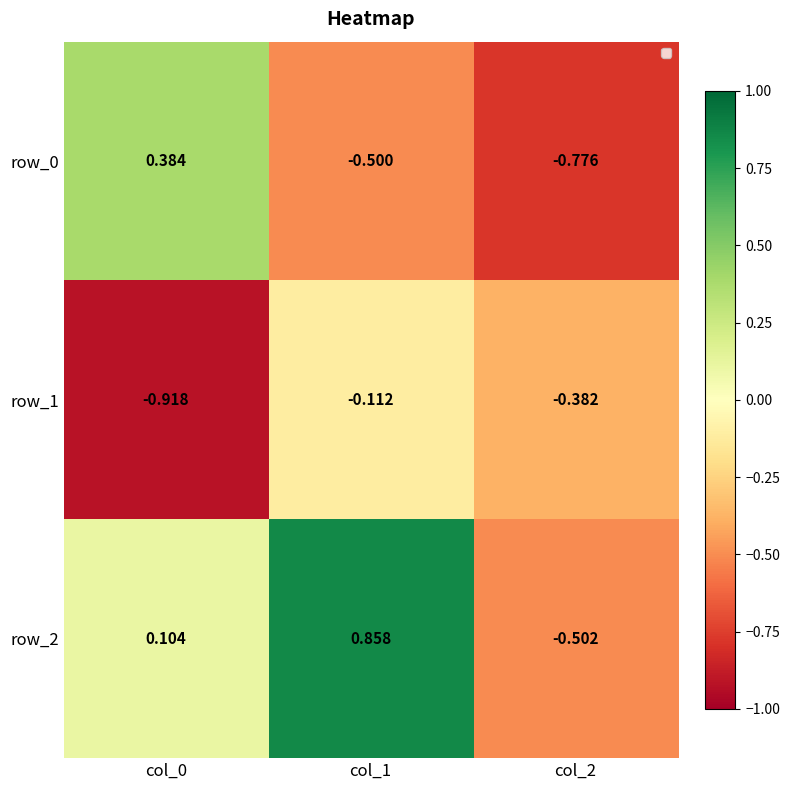

How many positive values does the row_0 series have?

1